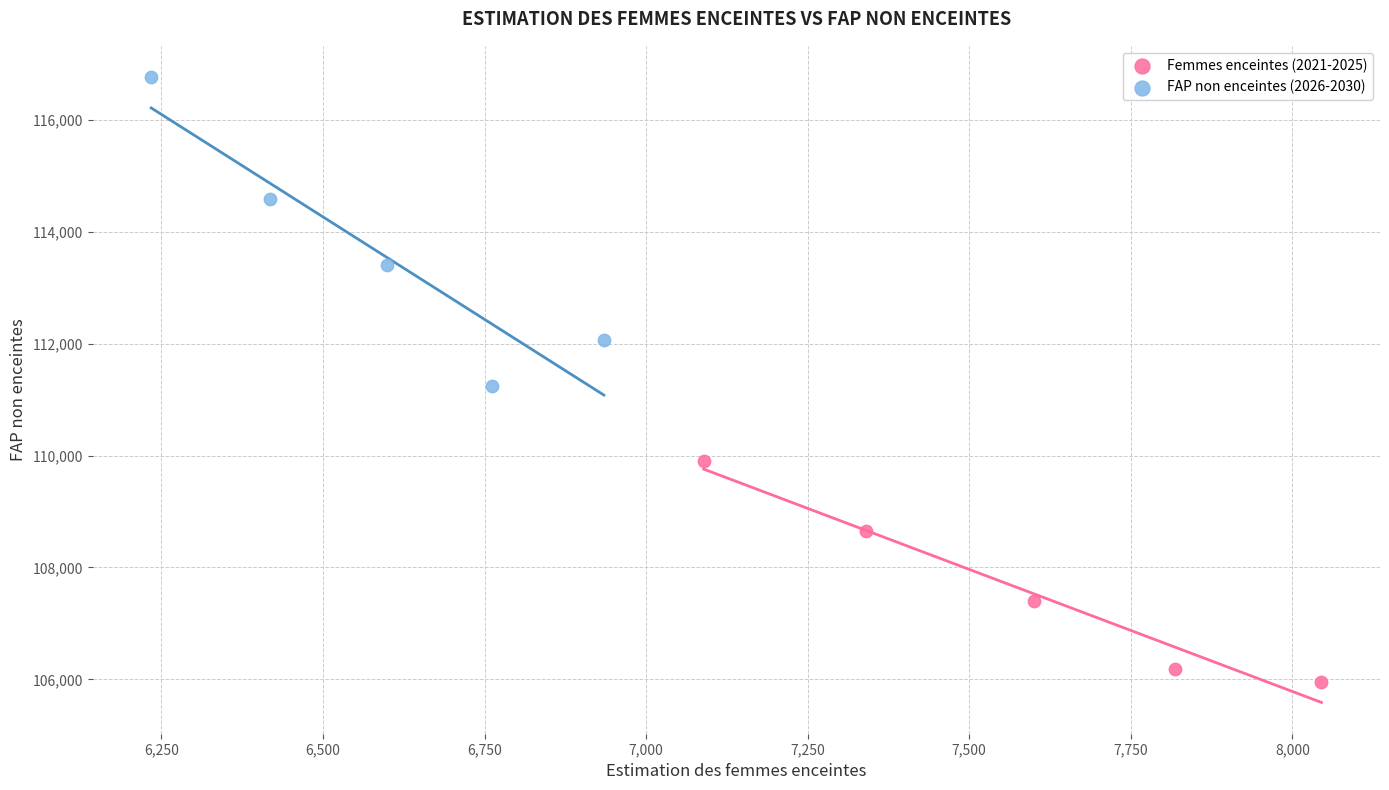

Which series has the largest Y range (max minus min)?

FAP non enceintes (2026-2030)